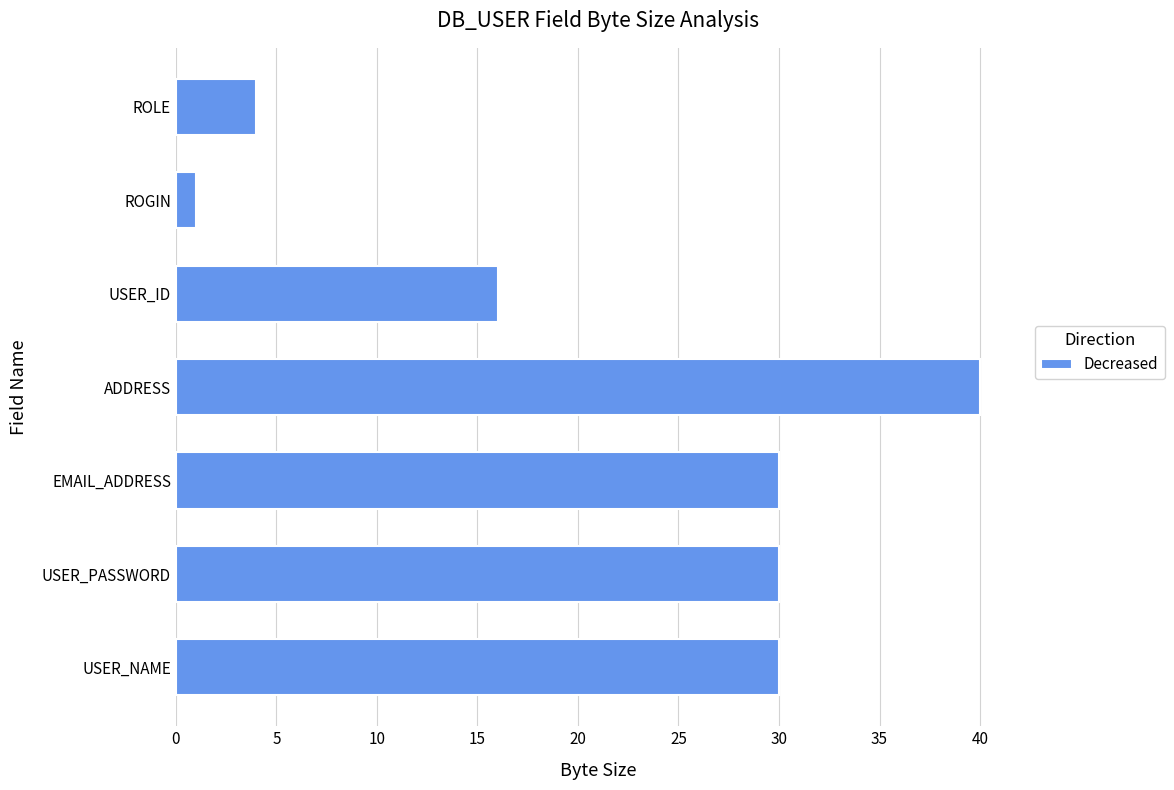

At which category does the chart reach its peak across all series?

ADDRESS